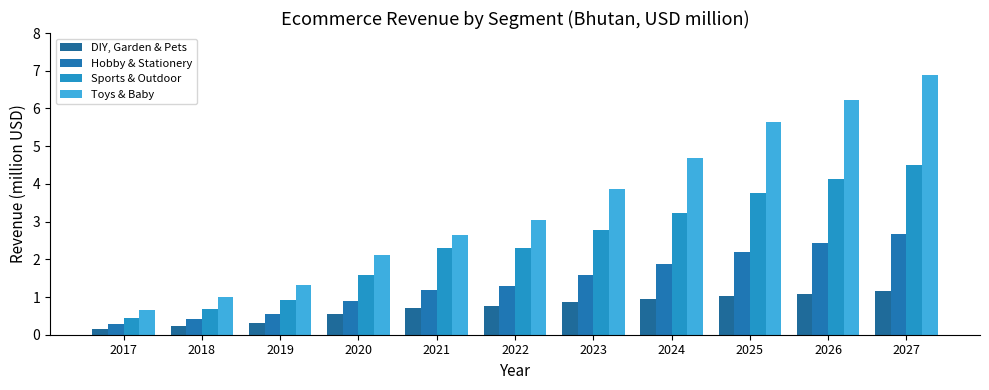

Reading left to right, what are all the values shown in this chart?

DIY, Garden & Pets: 2017=0.1	2018=0.2	2019=0.3	2020=0.5	2021=0.7	2022=0.8	2023=0.9	2024=0.9	2025=1.0	2026=1.1	2027=1.2
Hobby & Stationery: 2017=0.3	2018=0.4	2019=0.5	2020=0.9	2021=1.2	2022=1.3	2023=1.6	2024=1.9	2025=2.2	2026=2.4	2027=2.7
Sports & Outdoor: 2017=0.4	2018=0.7	2019=0.9	2020=1.6	2021=2.3	2022=2.3	2023=2.8	2024=3.2	2025=3.8	2026=4.1	2027=4.5
Toys & Baby: 2017=0.6	2018=1.0	2019=1.3	2020=2.1	2021=2.6	2022=3.0	2023=3.9	2024=4.7	2025=5.6	2026=6.2	2027=6.9